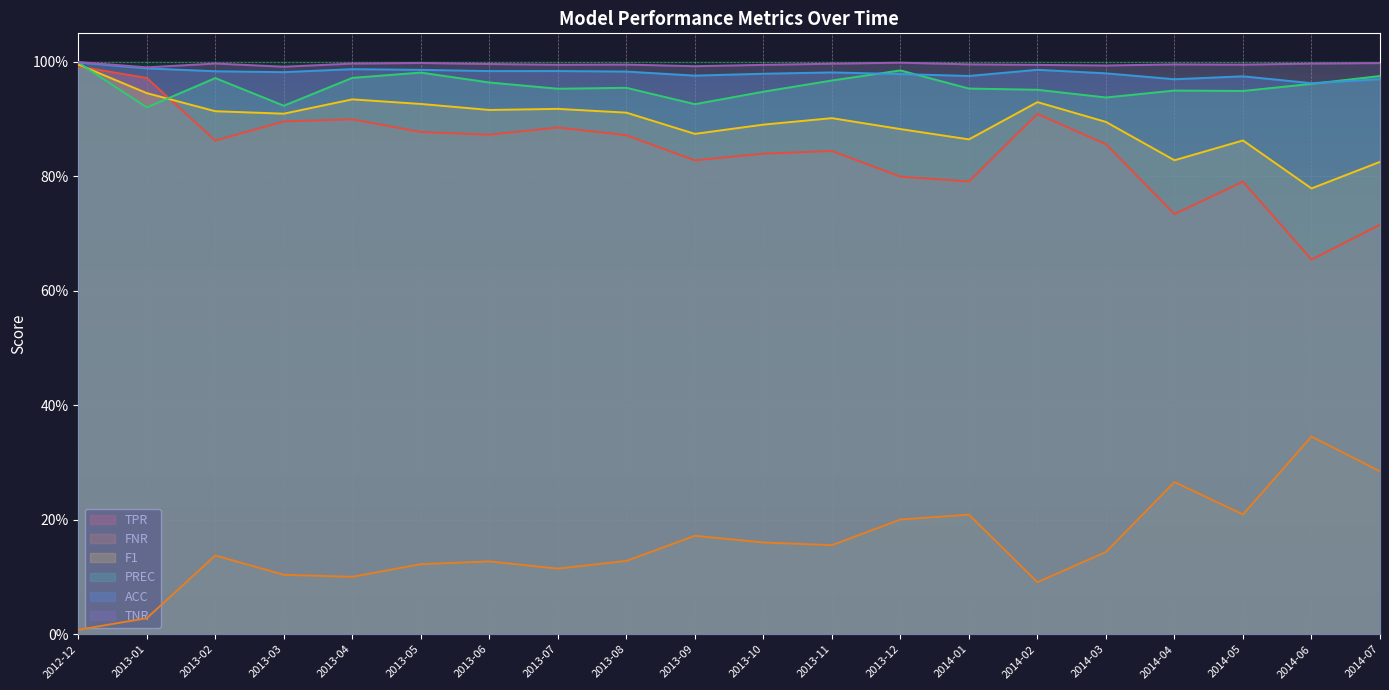

What is the total value across all series at 2013-09?

4.8